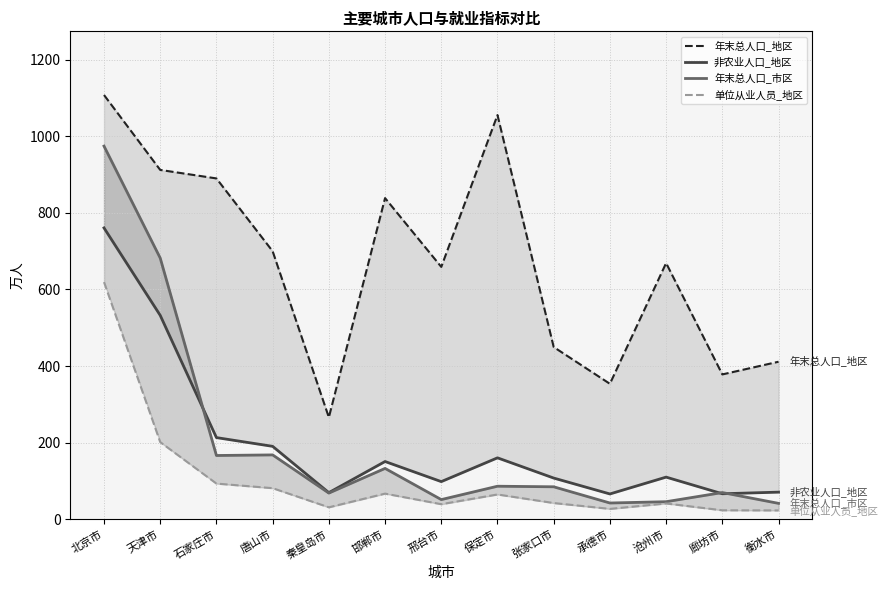

Which series has the largest range (max minus min)?

年末总人口_市区